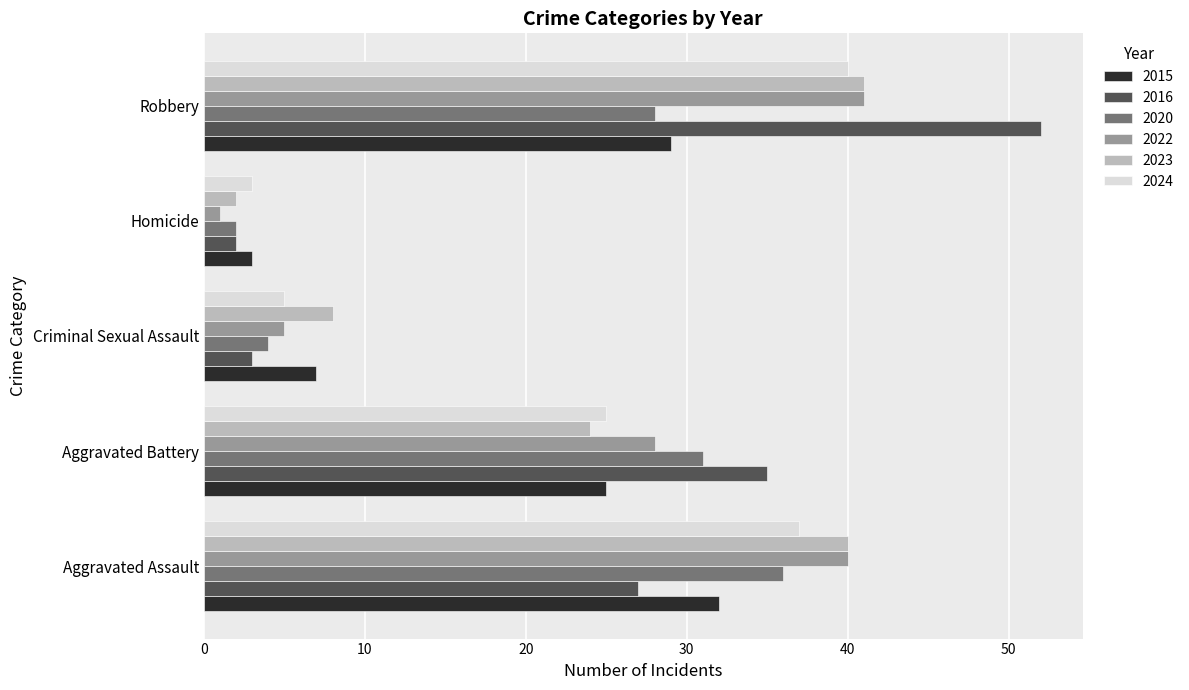

Which series changed the most between Aggravated Assault and Robbery?

2016